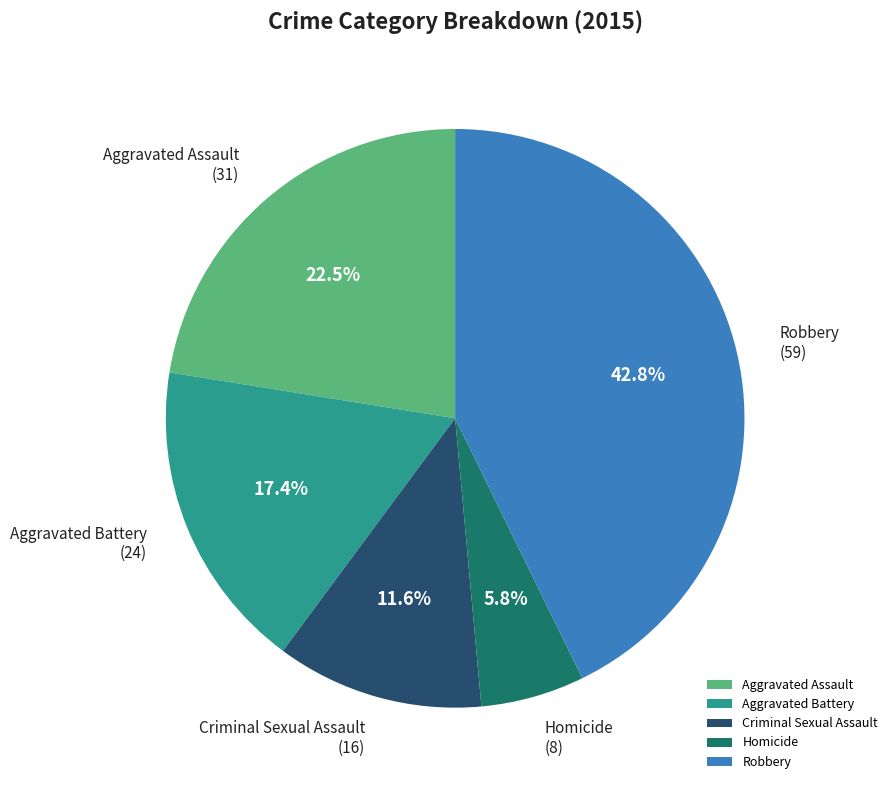

To the nearest percent, what portion does Robbery represent?

43%